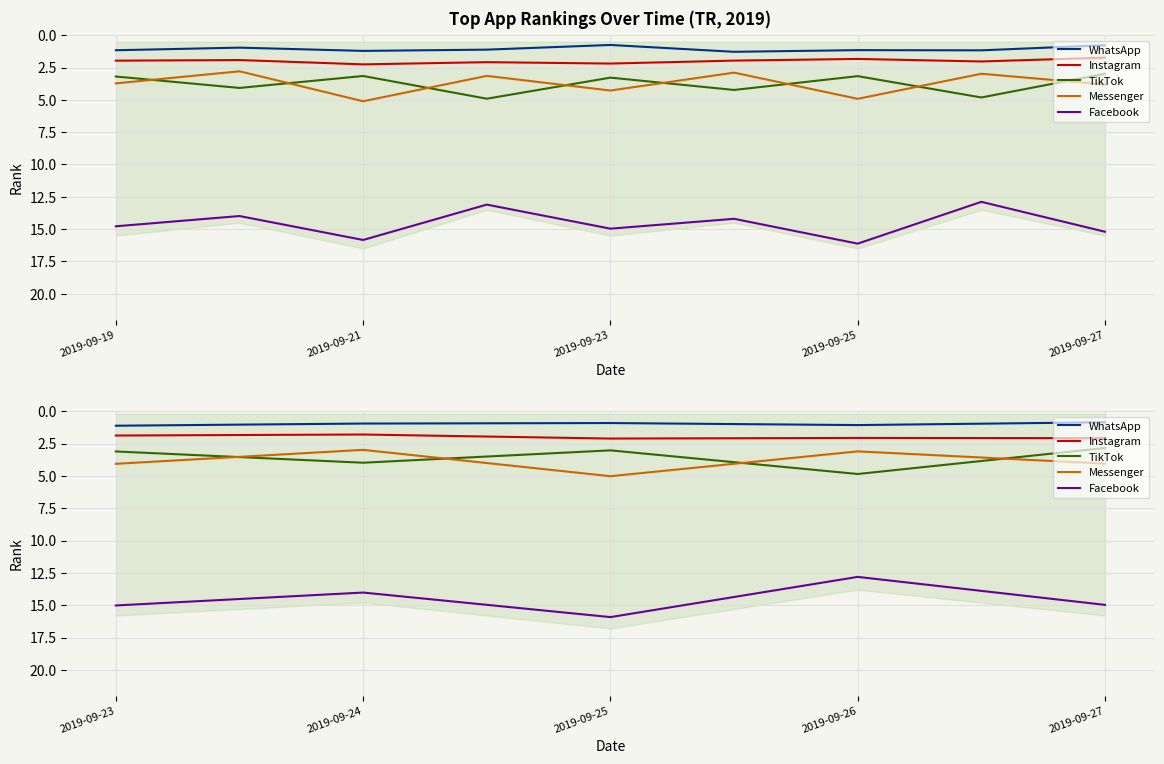

At how many categories does at least one series exceed 13?

4